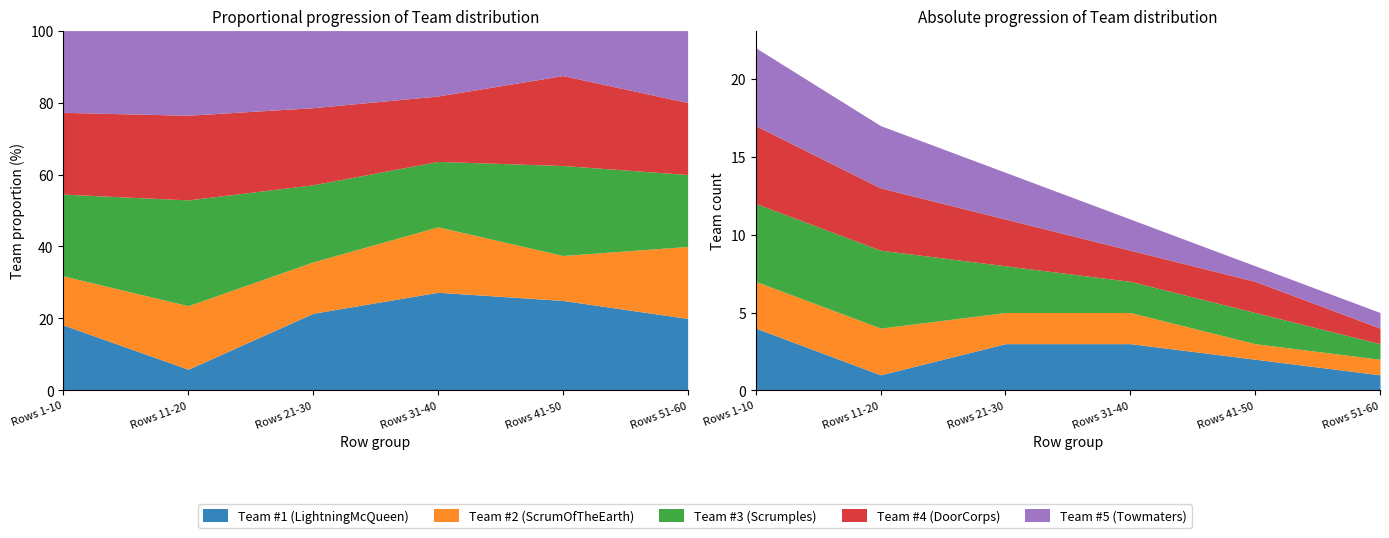

How many data points does each series have?

6